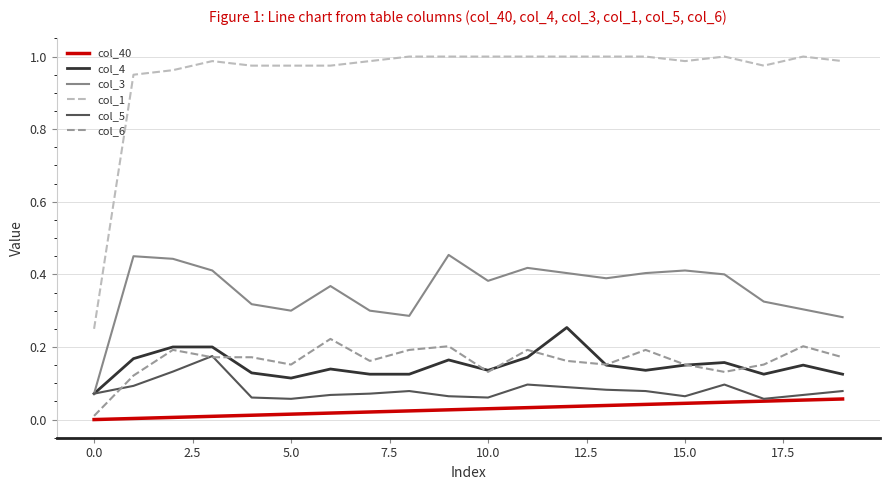

Which series has the largest total across all categories?

col_1